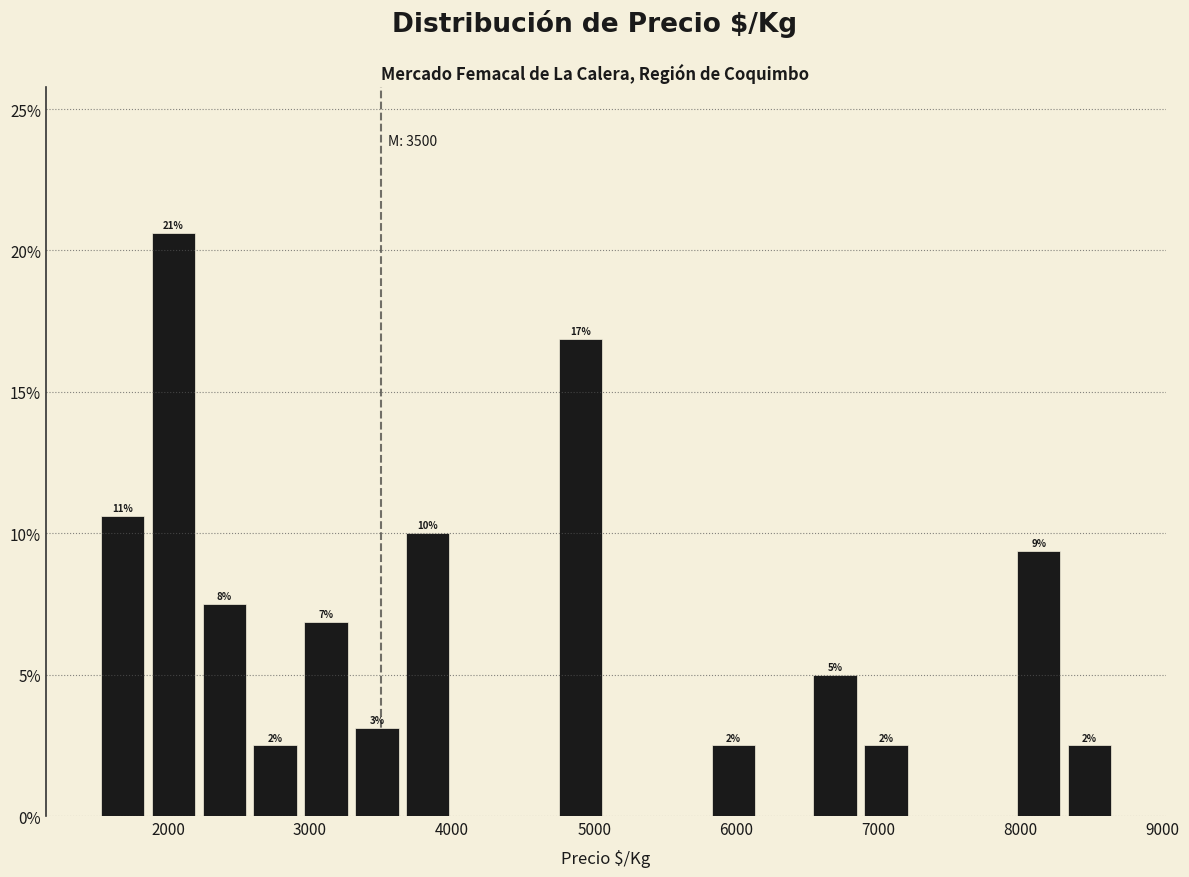

Read against the x-axis, roughly where is the centre of the tallest bar?

2000